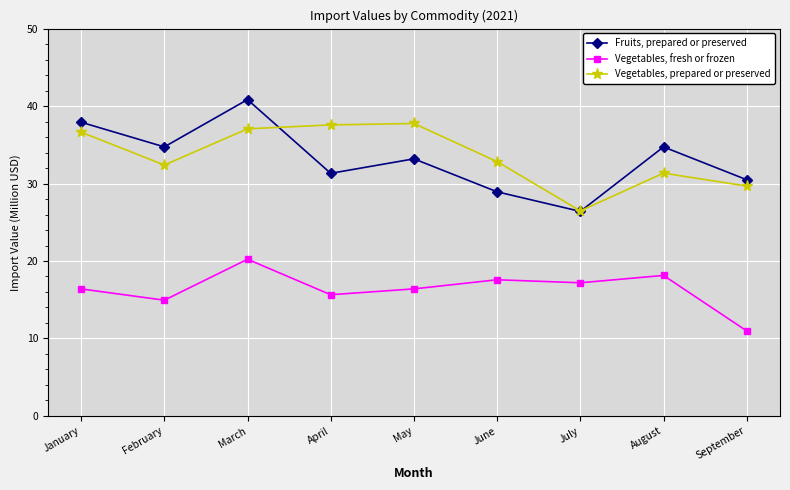

What is the minimum value for Vegetables, fresh or frozen?

11.0